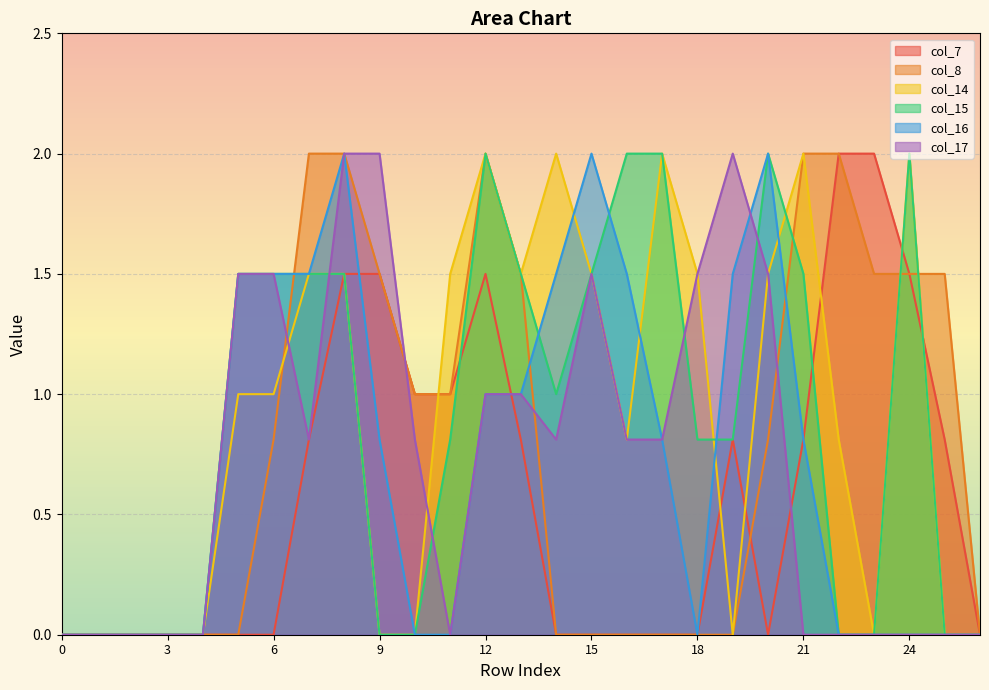

Rank the categories by col_17 value from highest to lowest.

8, 9, 19, 5, 6, 15, 18, 20, 12, 13, 7, 10, 14, 16, 17, 0, 1, 2, 3, 4, 11, 21, 22, 23, 24, 25, 26